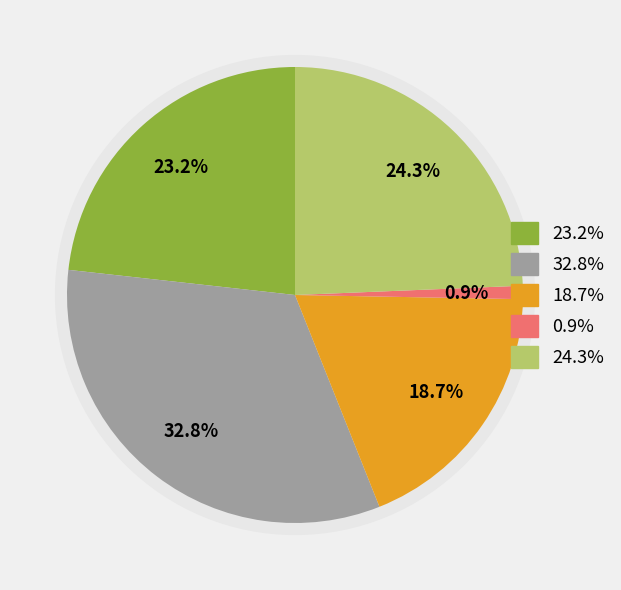

Does cn12 account for over 50% of the chart?

No